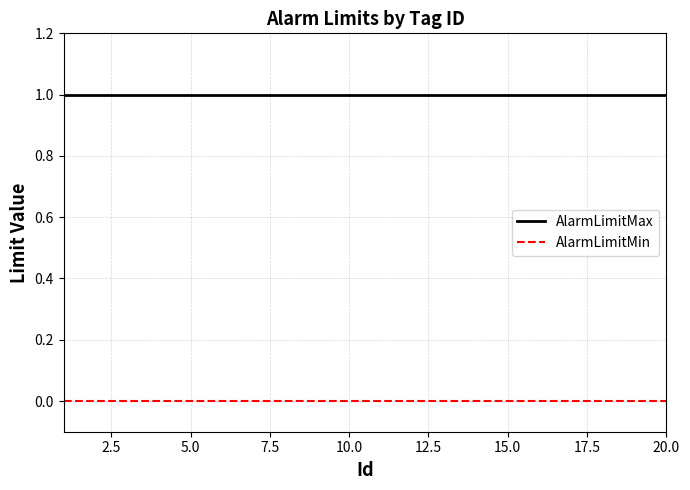

How many distinct data groups are displayed?

2